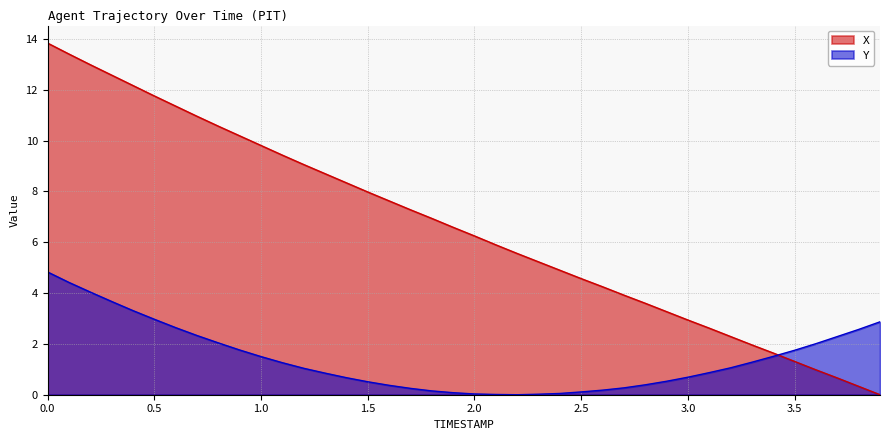

Which series has the widest spread of values?

X